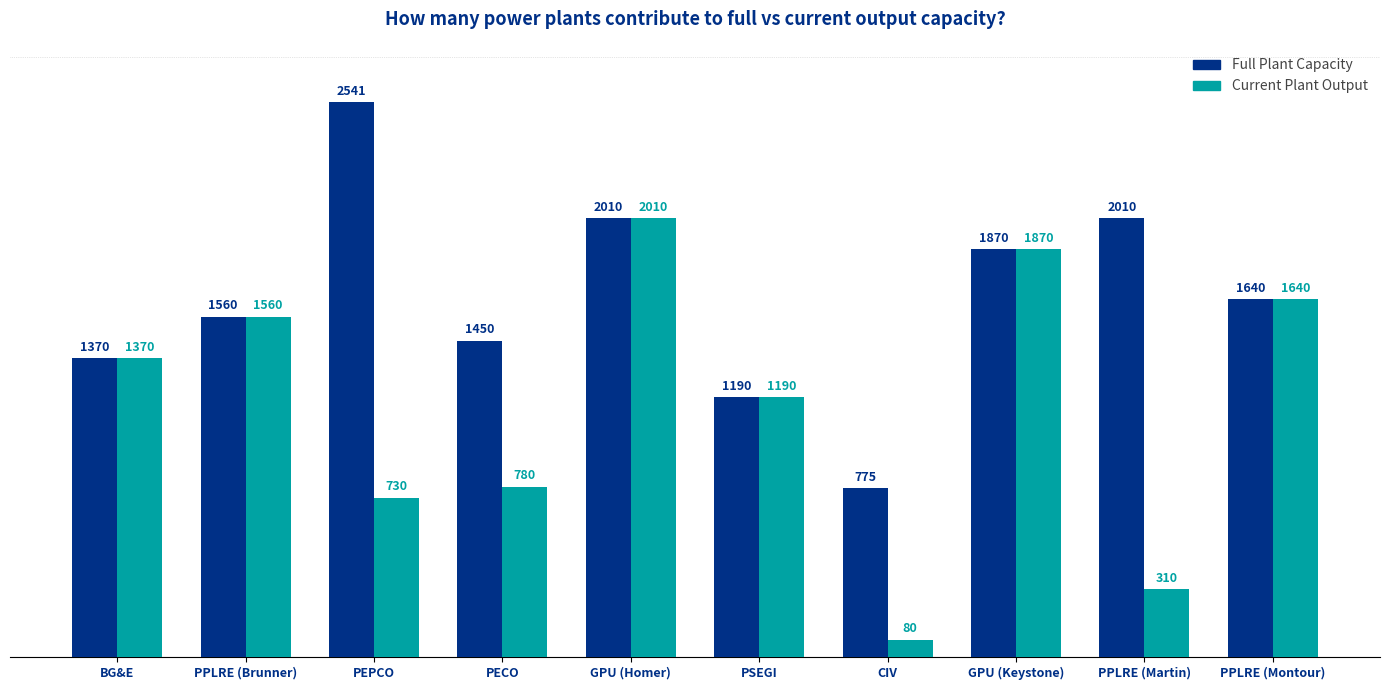

True or false: Current Plant Output has a value of 730 at PEPCO.

True